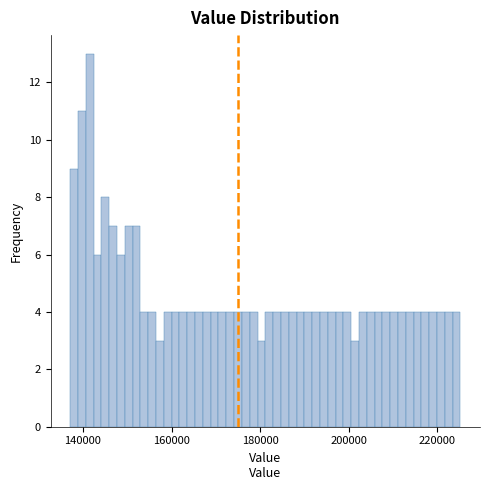

Around what value on the x-axis is the tallest bar? Give the approximate position of its centre, as read against the axis.

142000